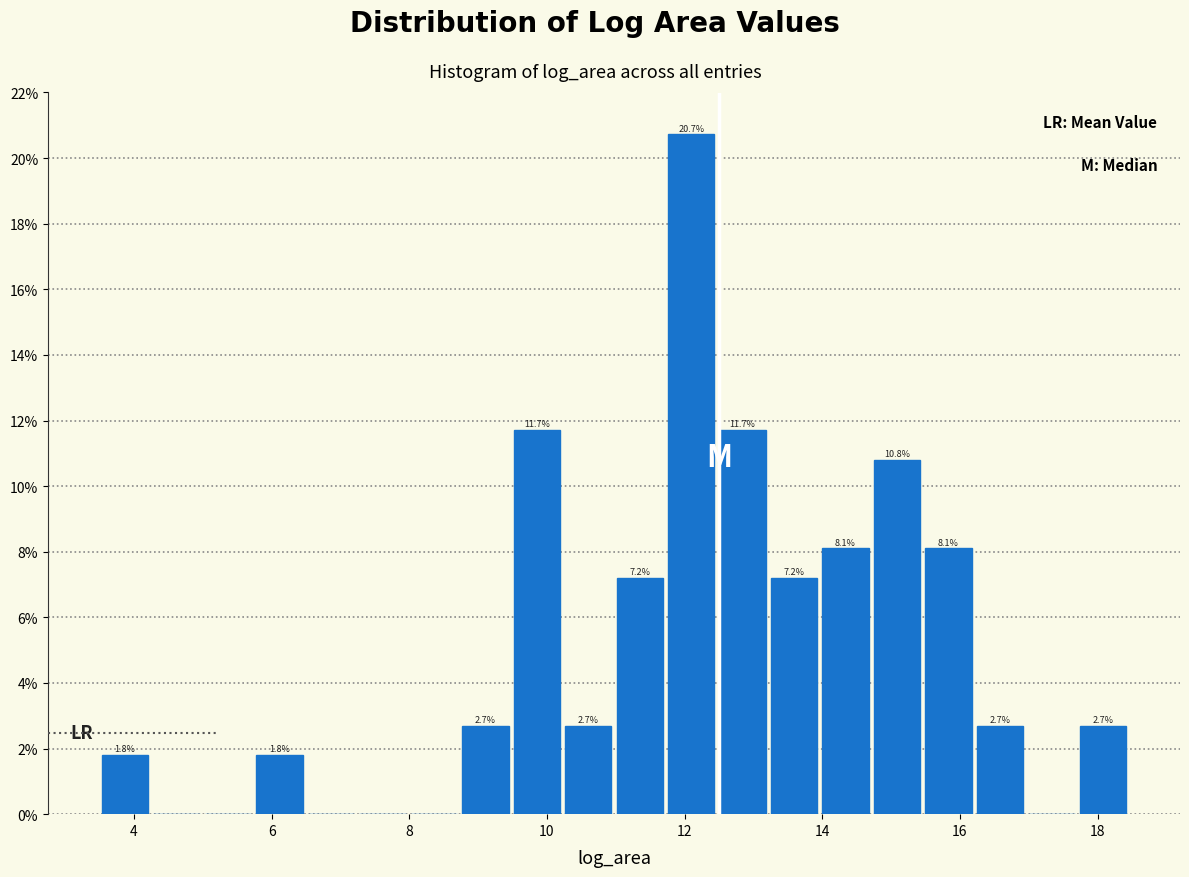

Around what value on the x-axis is the tallest bar? Give the approximate position of its centre, as read against the axis.

12.0